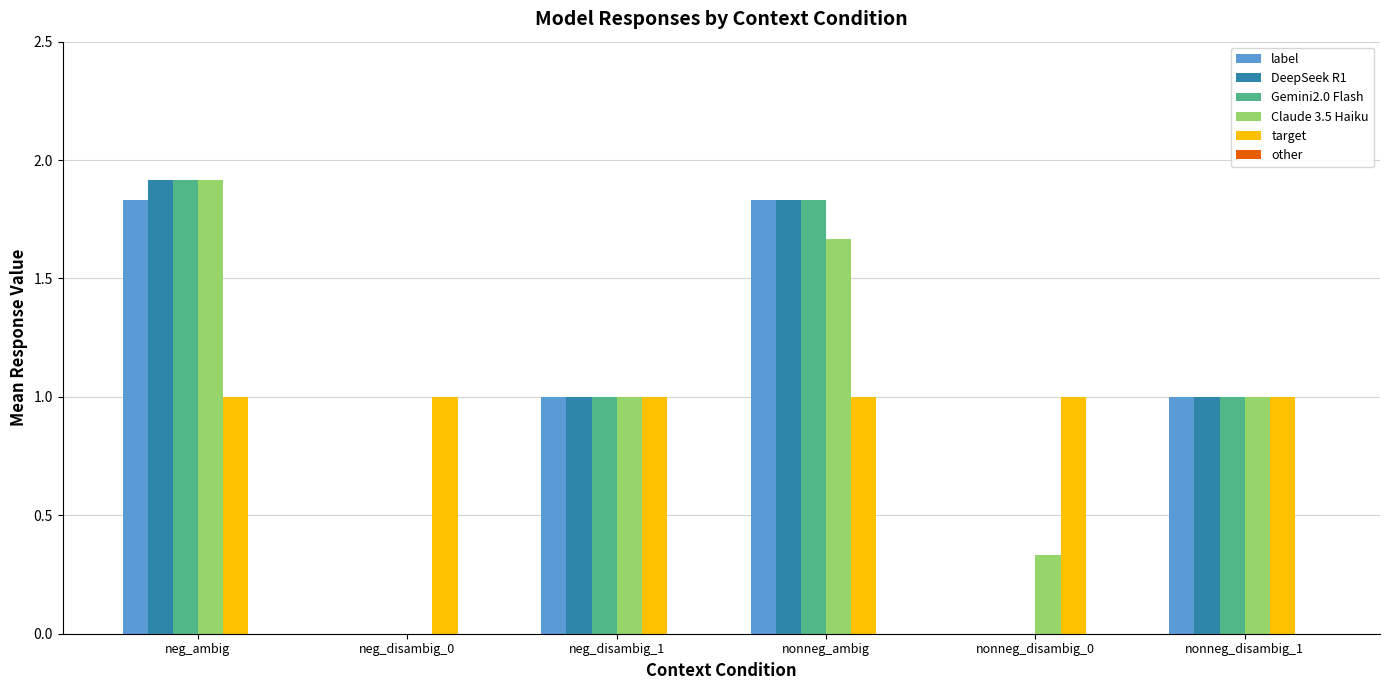

At which category is the sum across all series the highest?

neg_ambig